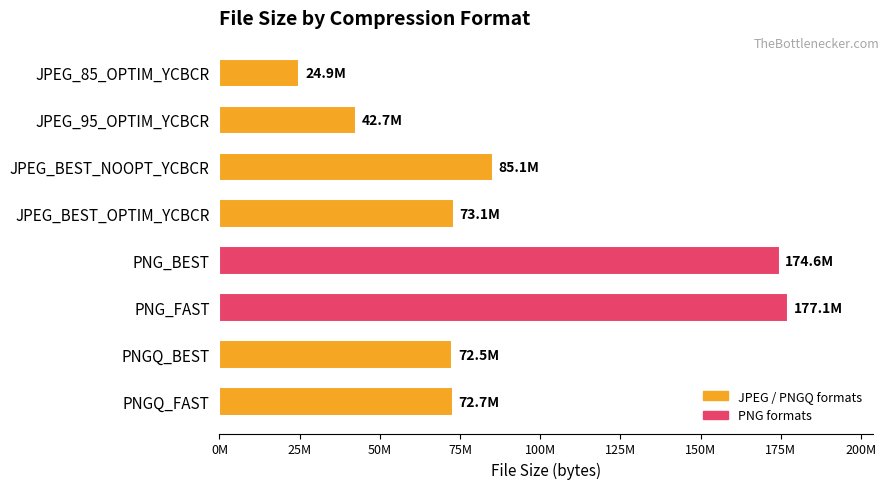

Which category has the lowest value across all series?

JPEG_85_OPTIM_YCBCR